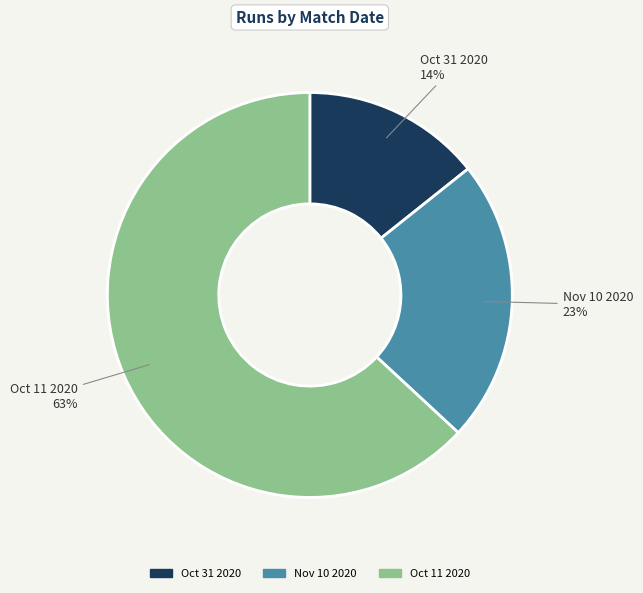

Is it true that Nov 10 2020 is 15% of the pie?

False